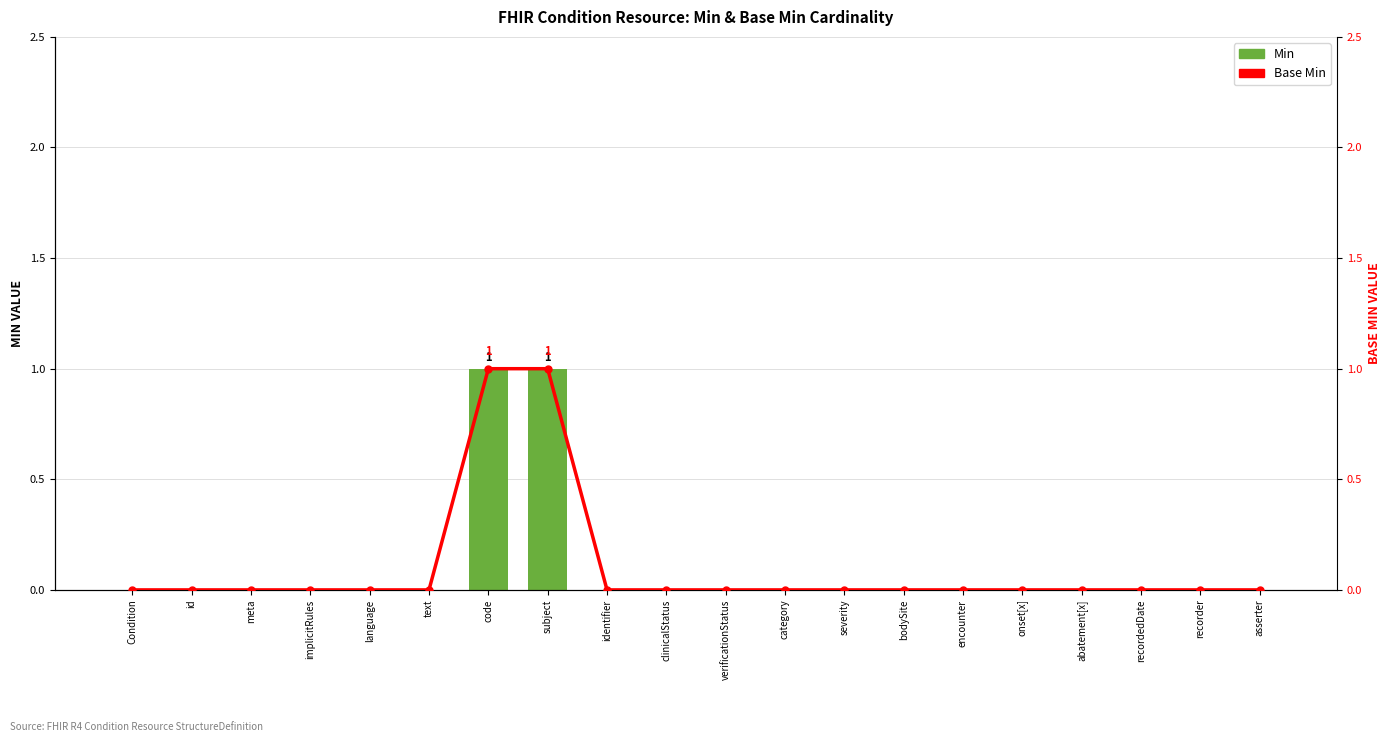

Rank the series by their maximum value, from lowest to highest.

Min, Base Min